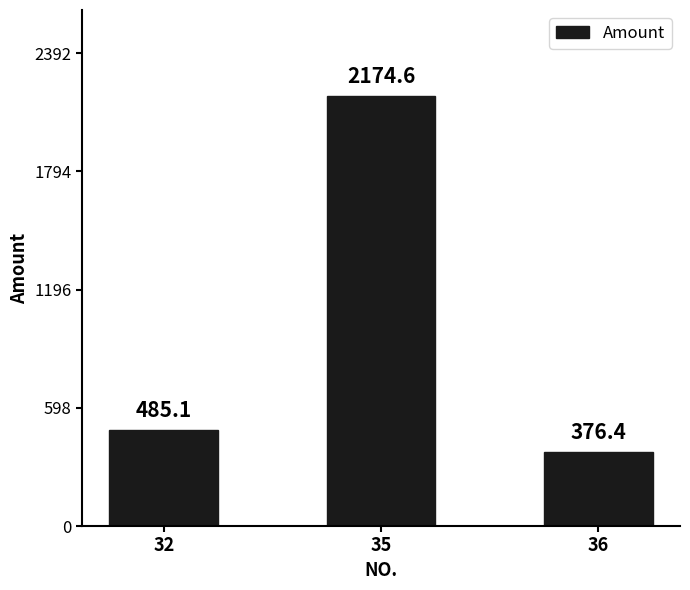

What is the sum of all values?

3036.1